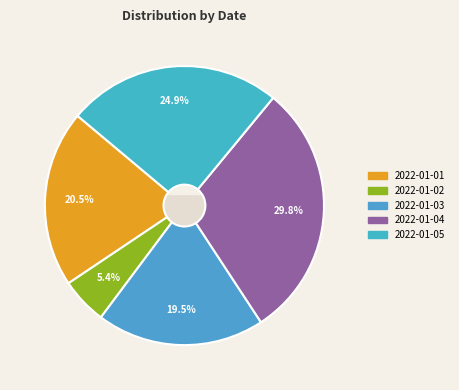

How many slices are in this pie chart?

5